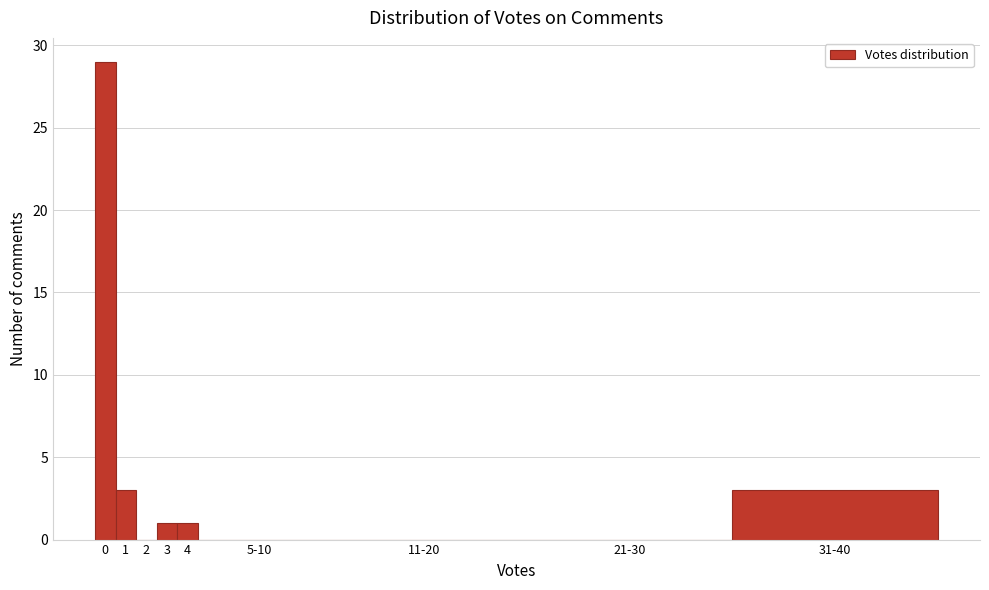

Reading right to left, transcribe all the data shown in this chart.

31-40=3	21-30=0	11-20=0	5-10=0	4=1	3=1	2=0	1=3	0=29